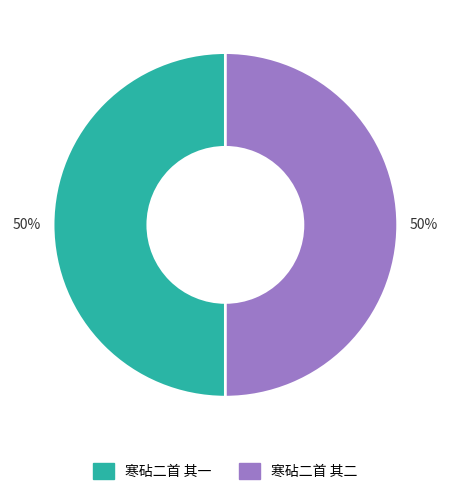

What percentage is the 寒砧二首 其二 slice, to the nearest percent?

50%